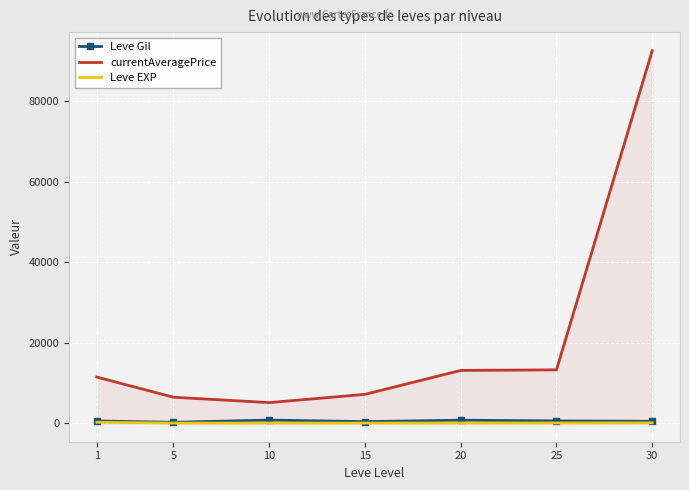

At which category is the sum across all series the highest?

30